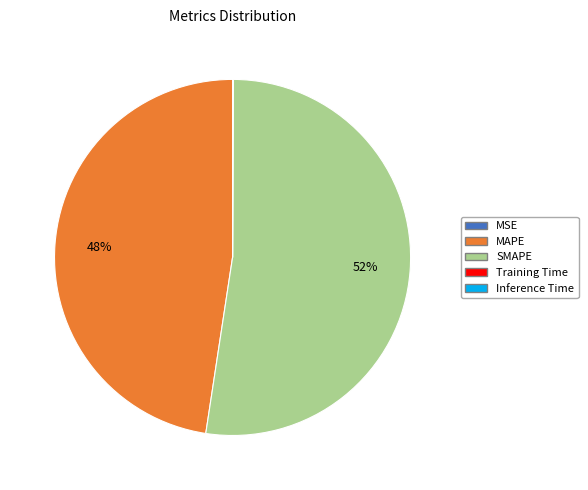

Combined, do MAPE and SMAPE account for over 50%?

Yes